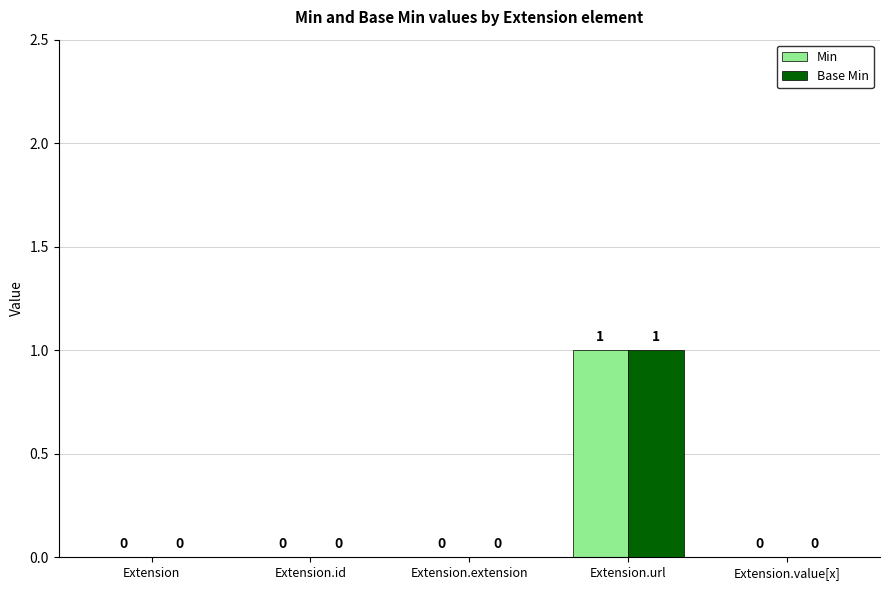

Reading left to right, list all the values displayed in this chart.

Min: 0	0	0	1	0
Base Min: 0	0	0	1	0